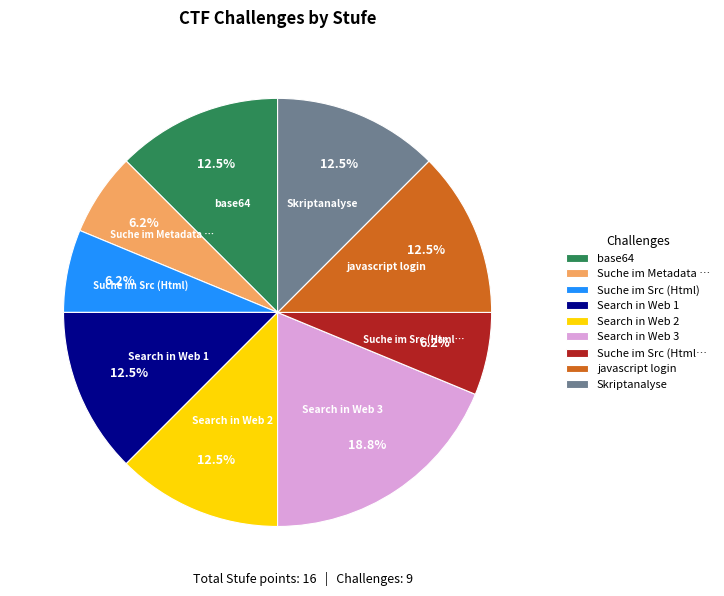

The base64 slice represents 21% of the pie. True or false?

False